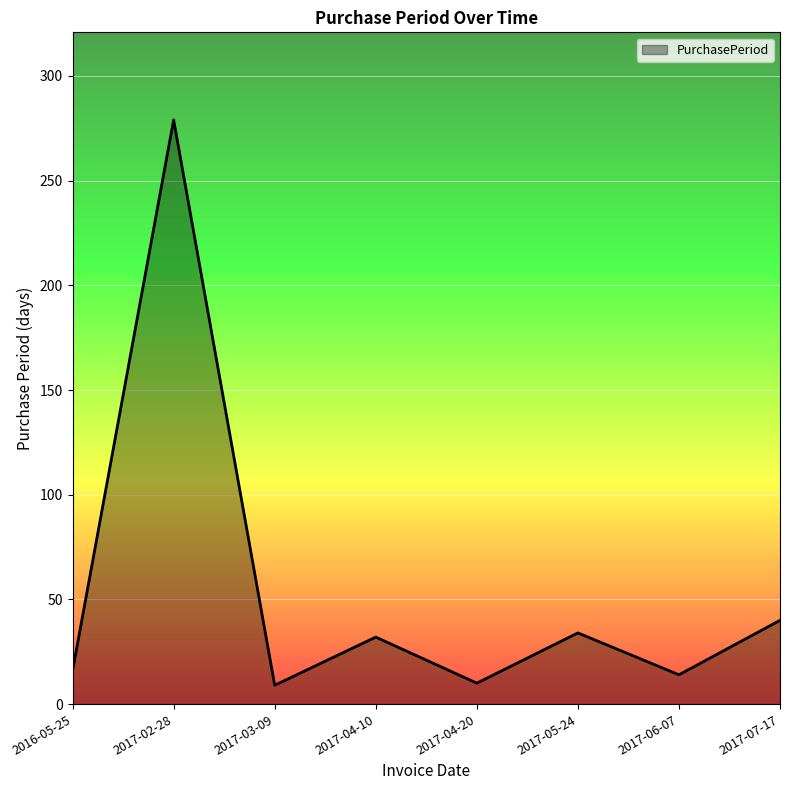

Is it true that the value at 2017-04-20 is 10?

True